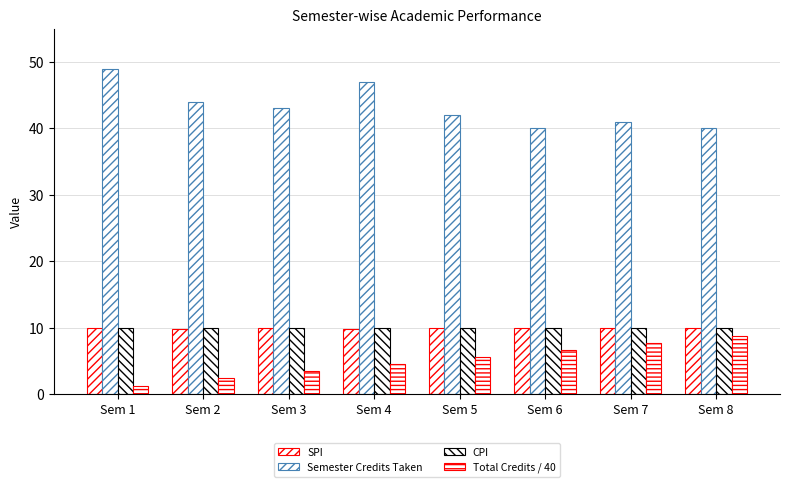

Is the value of Total Credits / 40 at Sem 5 greater than the value of CPI at Sem 3?

No